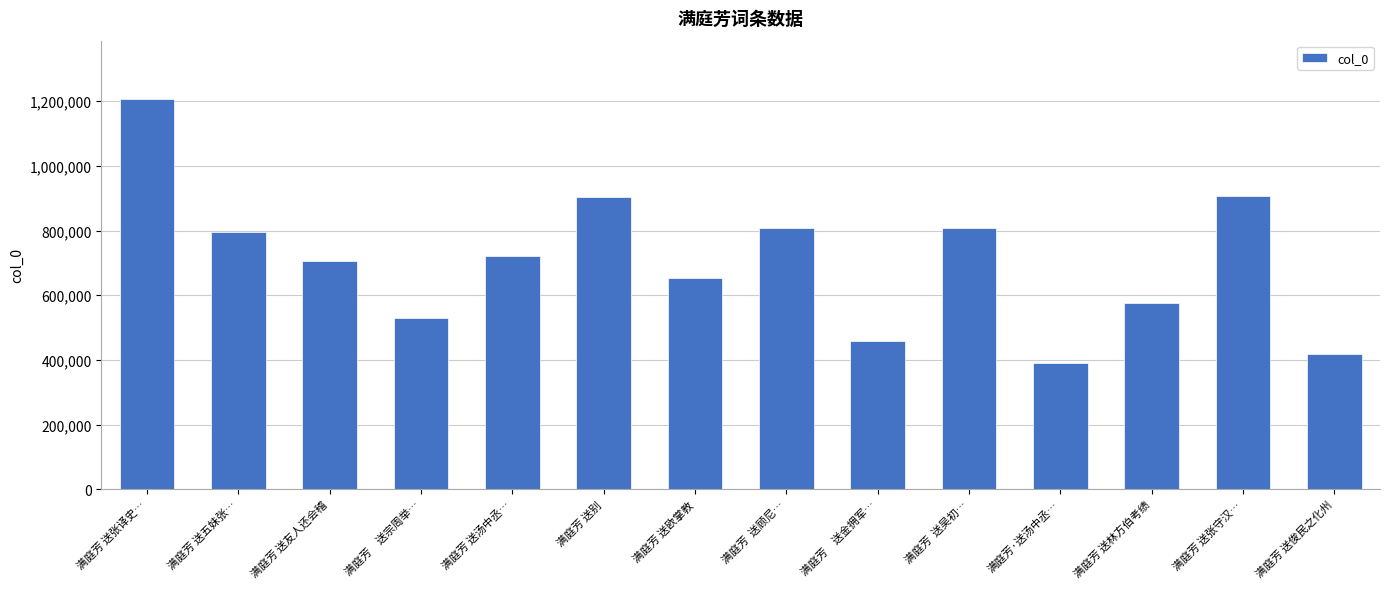

What is the label of the 3rd bar from the left?

满庭芳 送友人还会稽